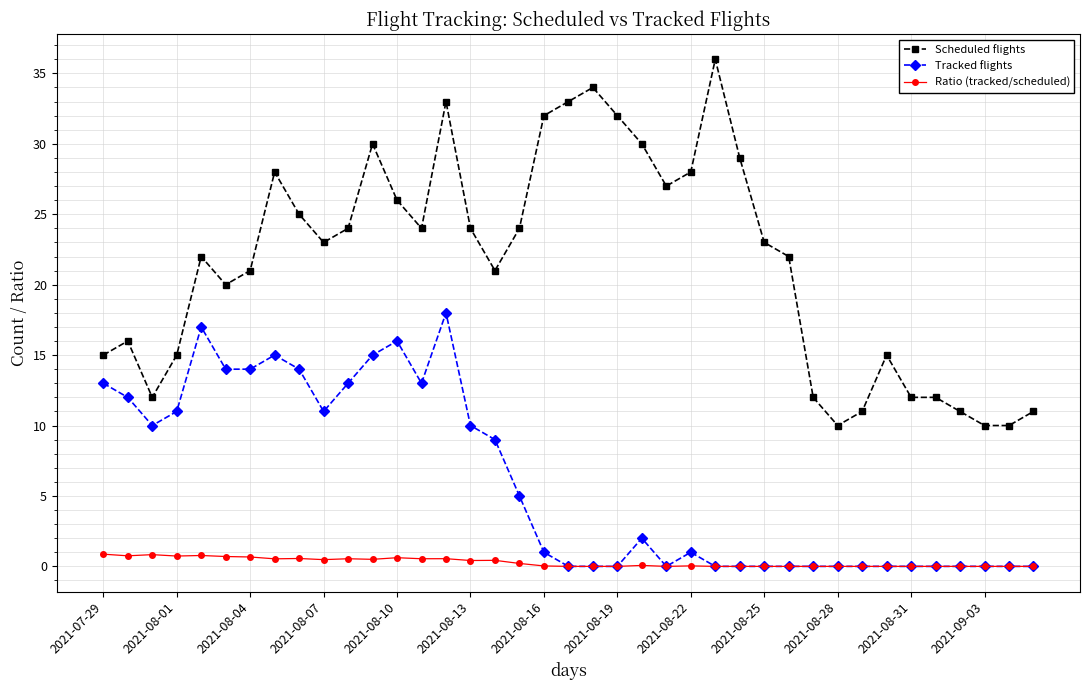

Which series has the widest spread of values?

Scheduled flights